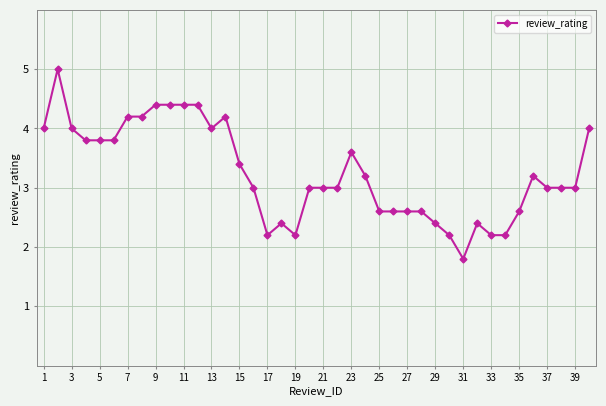

What is the value of the 13th point from the left?

4.0